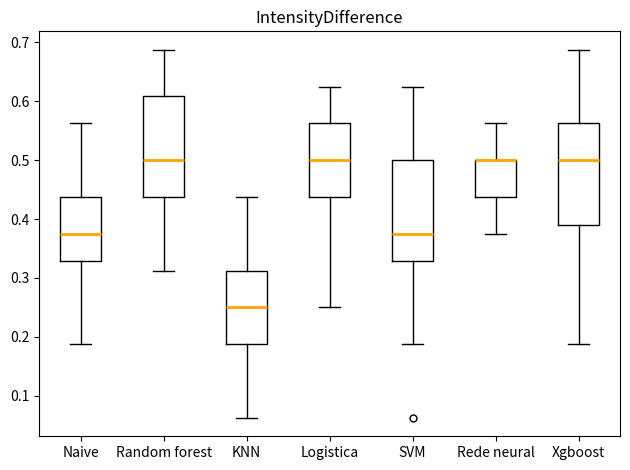

Where does the upper whisker of the box for KNN end on the y-axis? The values are not printed on the chart, so give them approximately, as read against the axis.

0.44